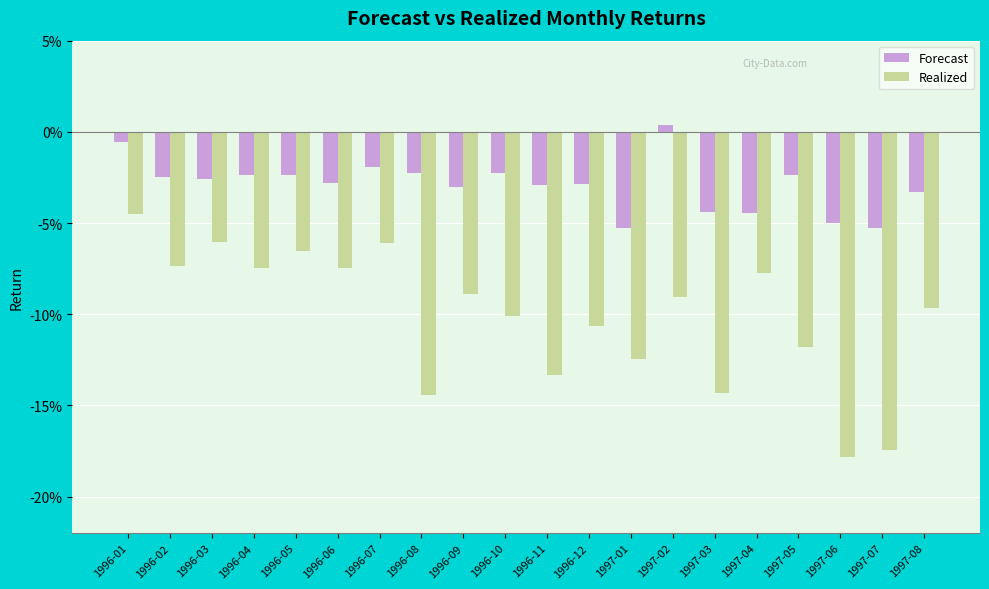

What is the total value across all series at 1996-02?

-0.1